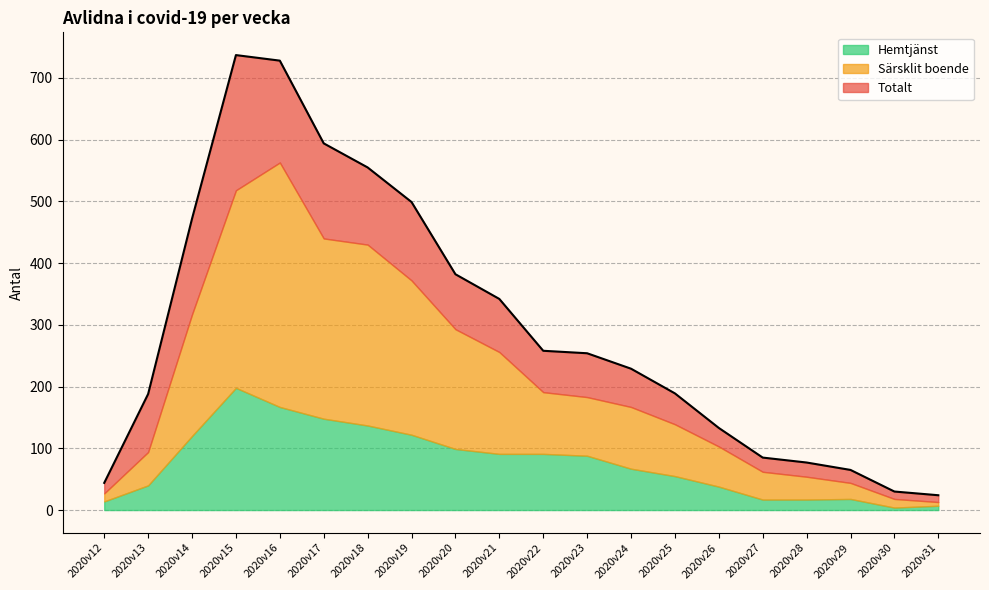

How many values in the Särsklit boende series are below 100?

10